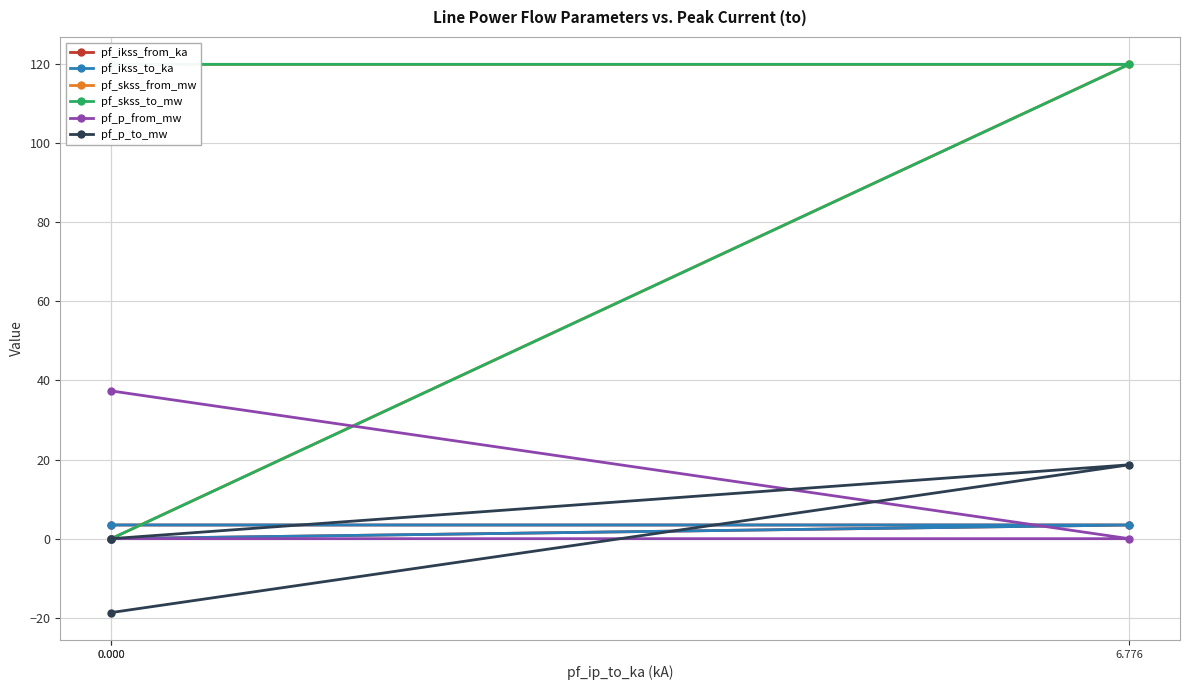

At which category does the chart reach its peak across all series?

6.776